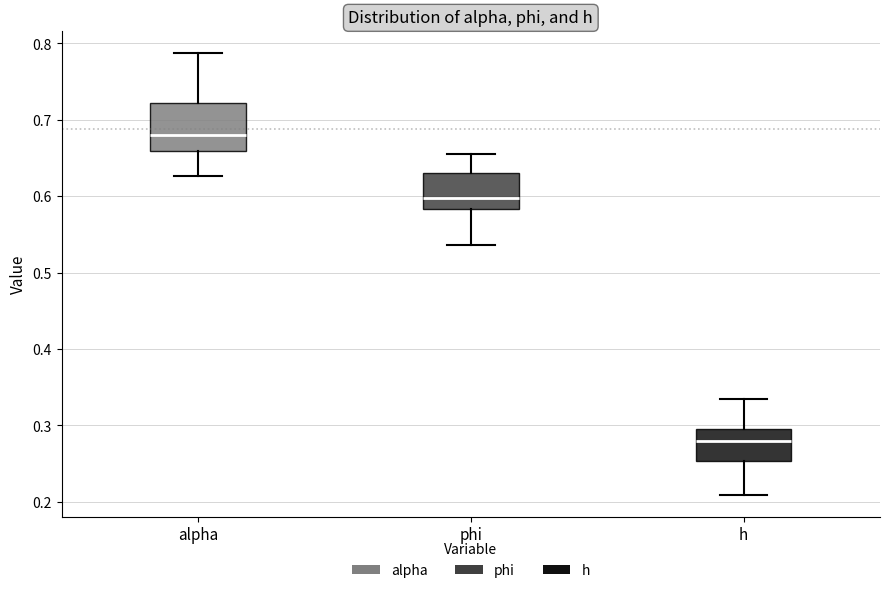

Which box's median line is the lowest?

h